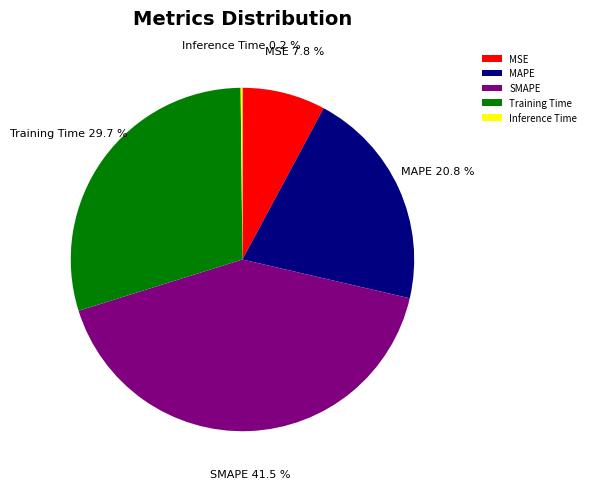

What is the total percentage of SMAPE and Training Time?

71.2%